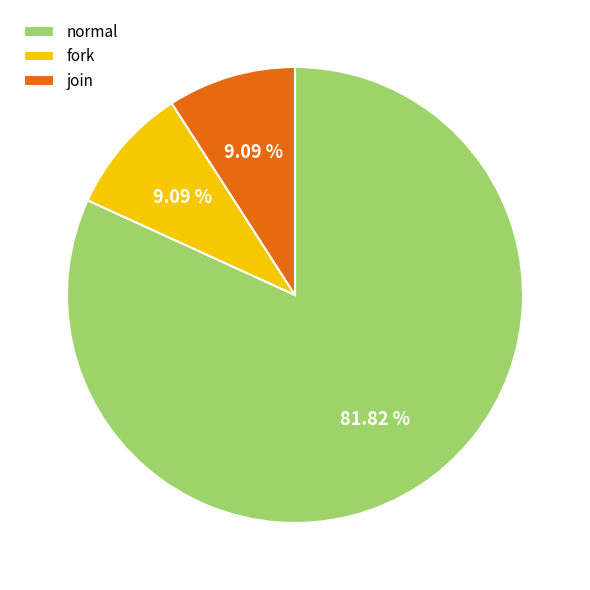

Is it true that join is 9% of the pie?

True